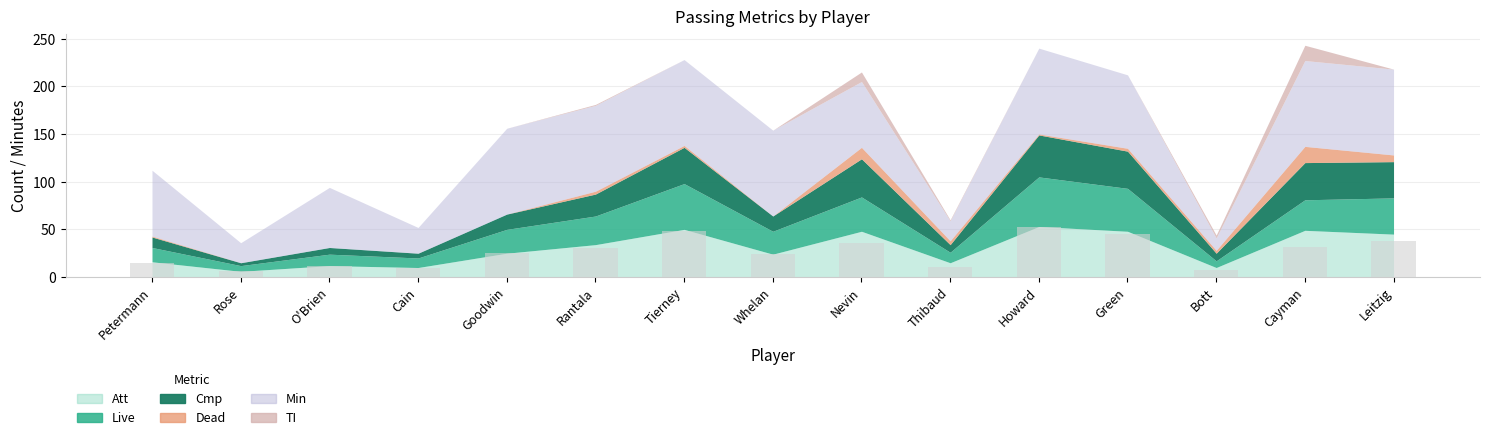

The chart shows a value of 11 at Thibaud. True or false?

True